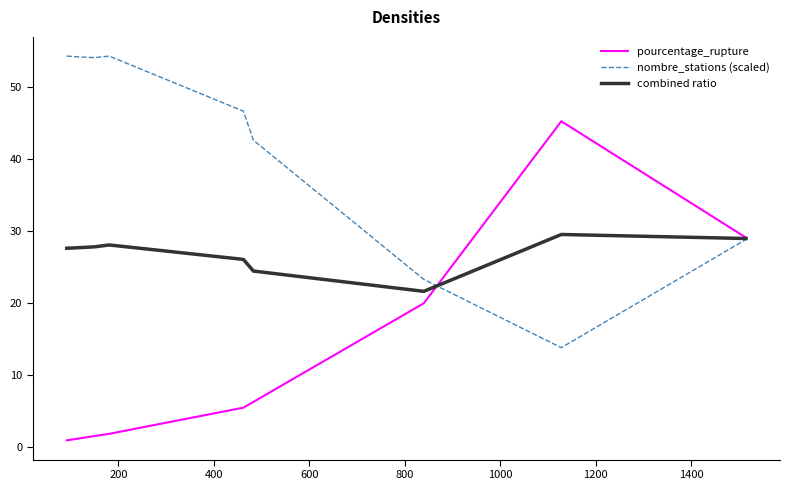

List the series in order of their overall mean, highest first.

nombre_stations (scaled), combined ratio, pourcentage_rupture